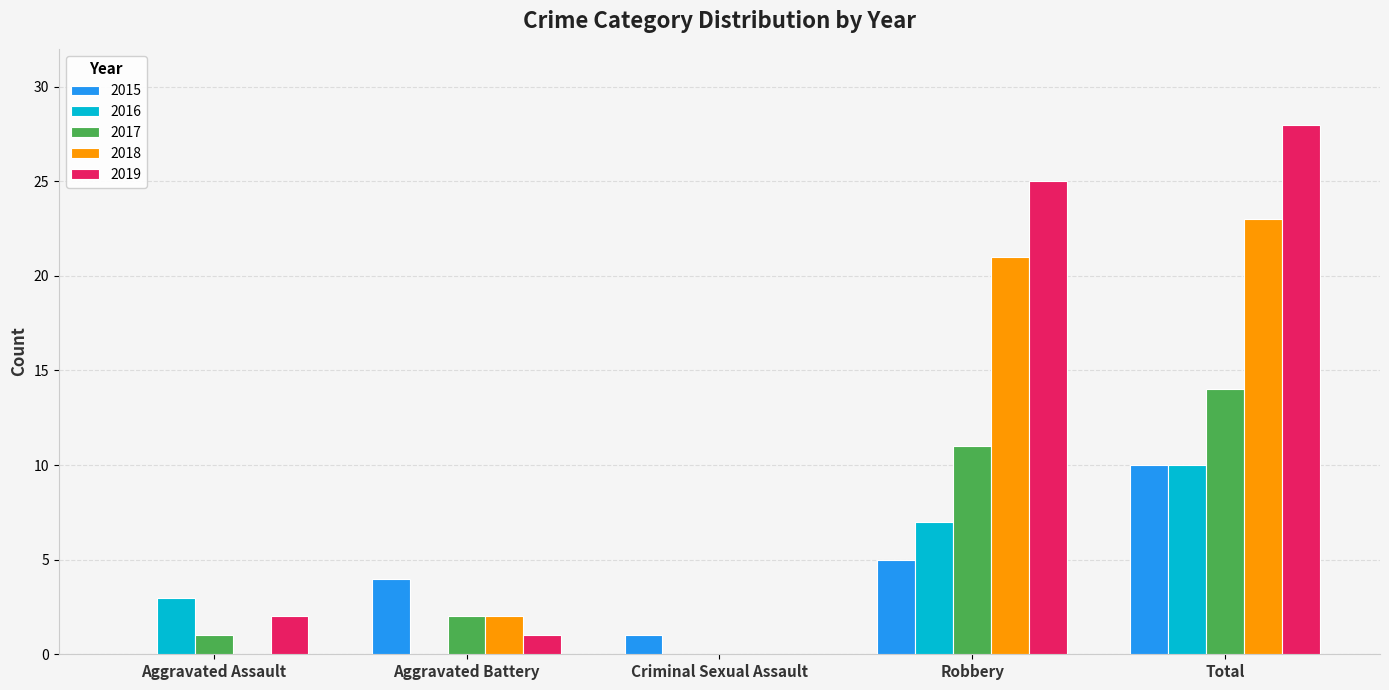

The value of 2018 at Criminal Sexual Assault is 0. True or false?

True